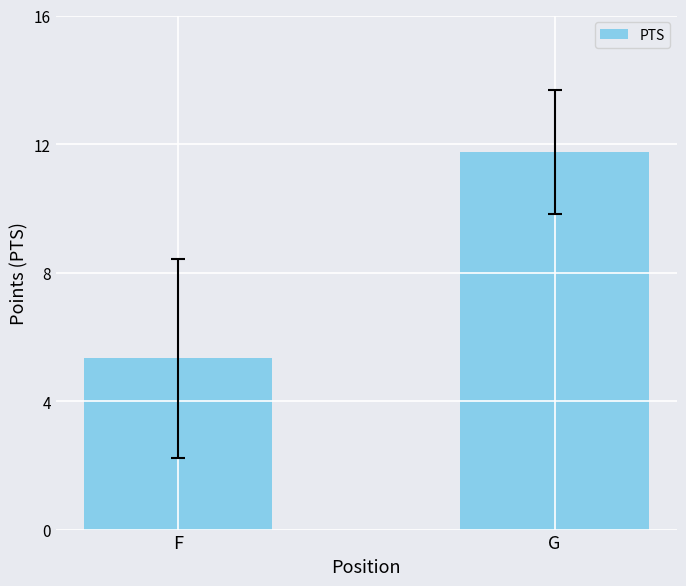

What is the difference between the values at F and G?

6.4